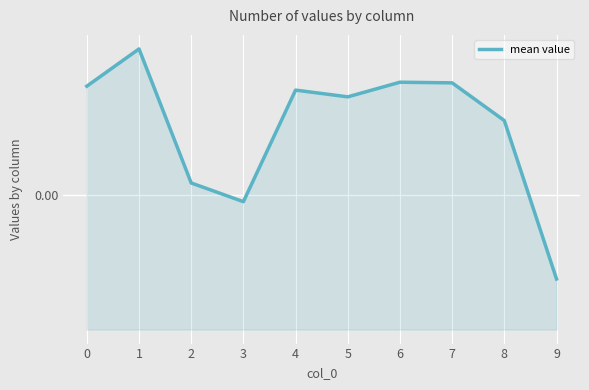

Is it true that the value at 5 is 0.0?

False